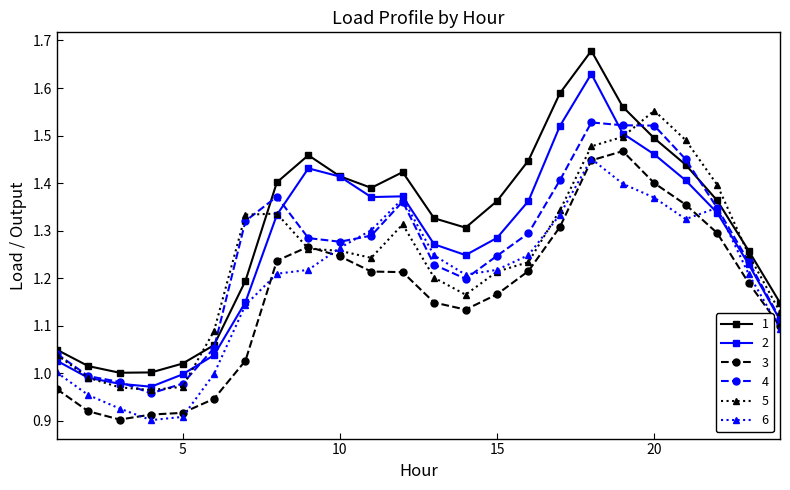

Rank the series by their maximum value, from highest to lowest.

1, 2, 5, 4, 3, 6